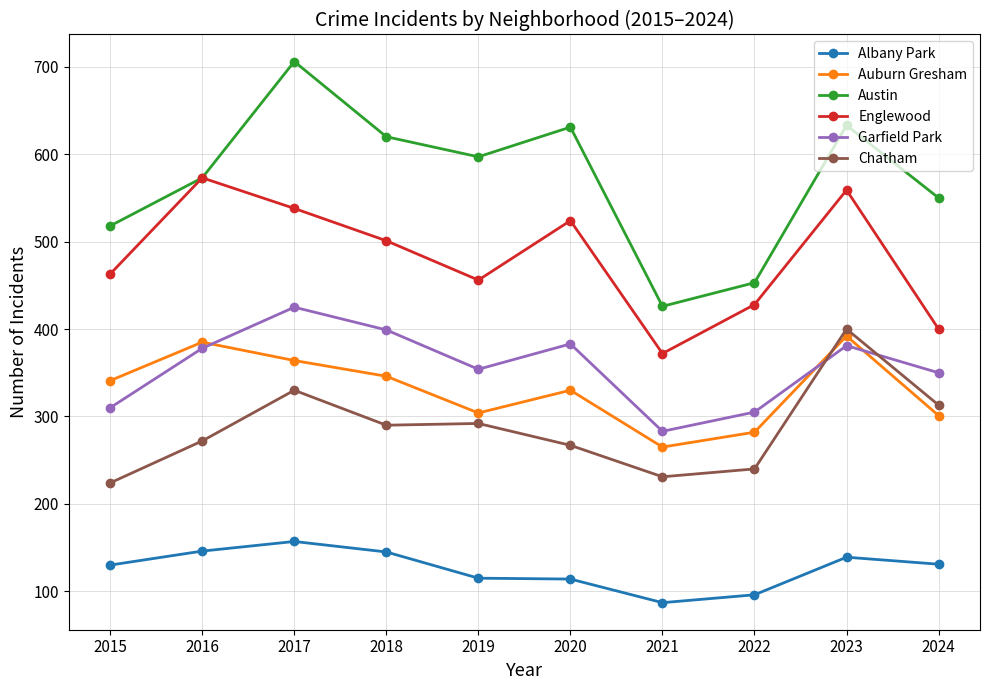

What is the lowest value of the Englewood series?

372